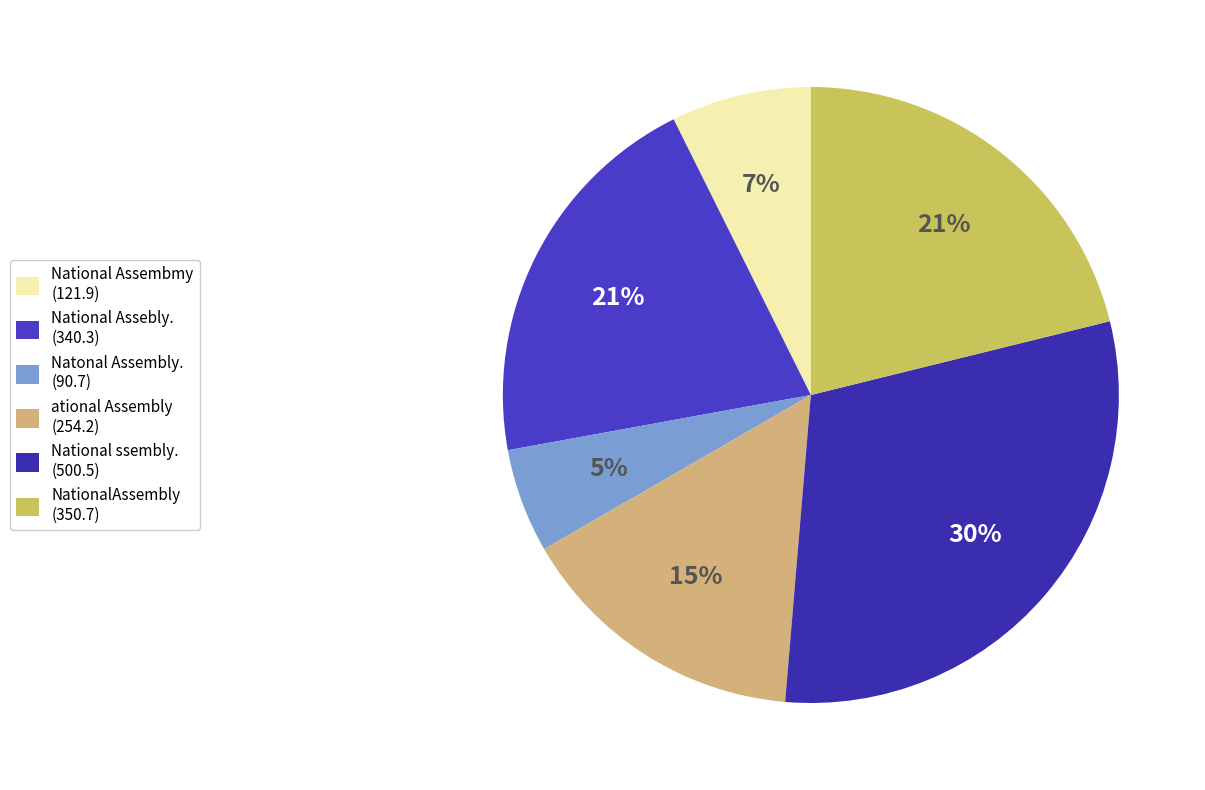

True or false: National ssembly. accounts for 25% of the total.

False